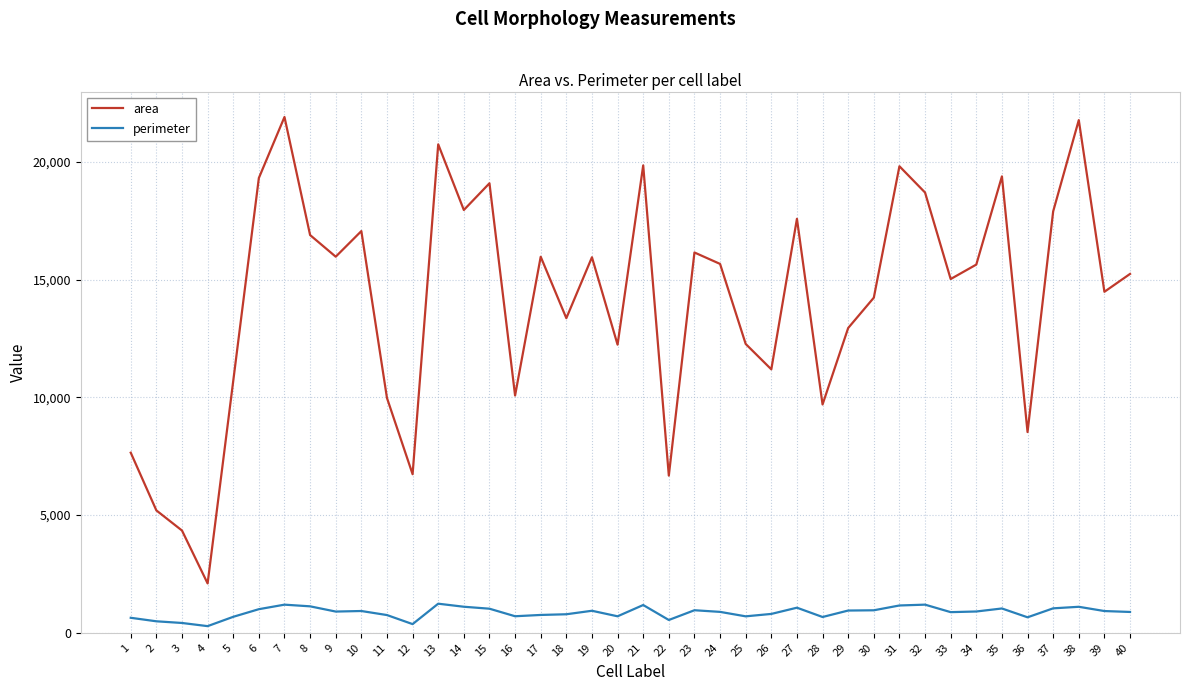

Rank the series by their average value, from highest to lowest.

area, perimeter